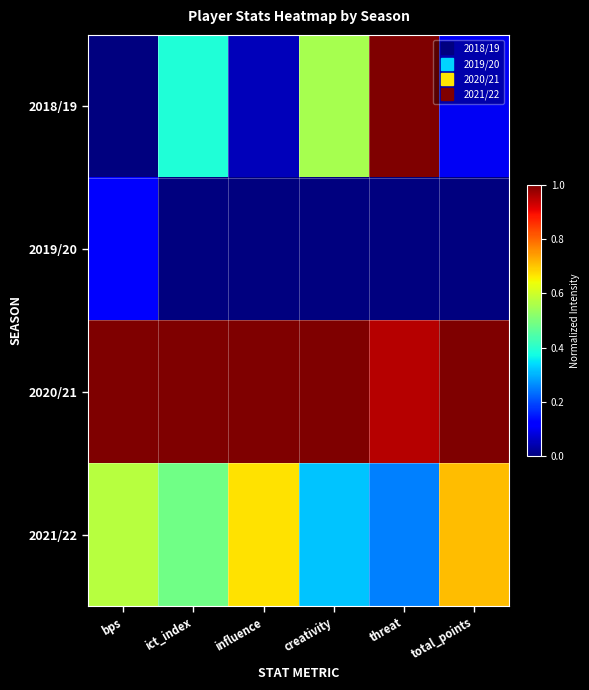

Rank the series by their average value, from highest to lowest.

2020/21, 2021/22, 2018/19, 2019/20